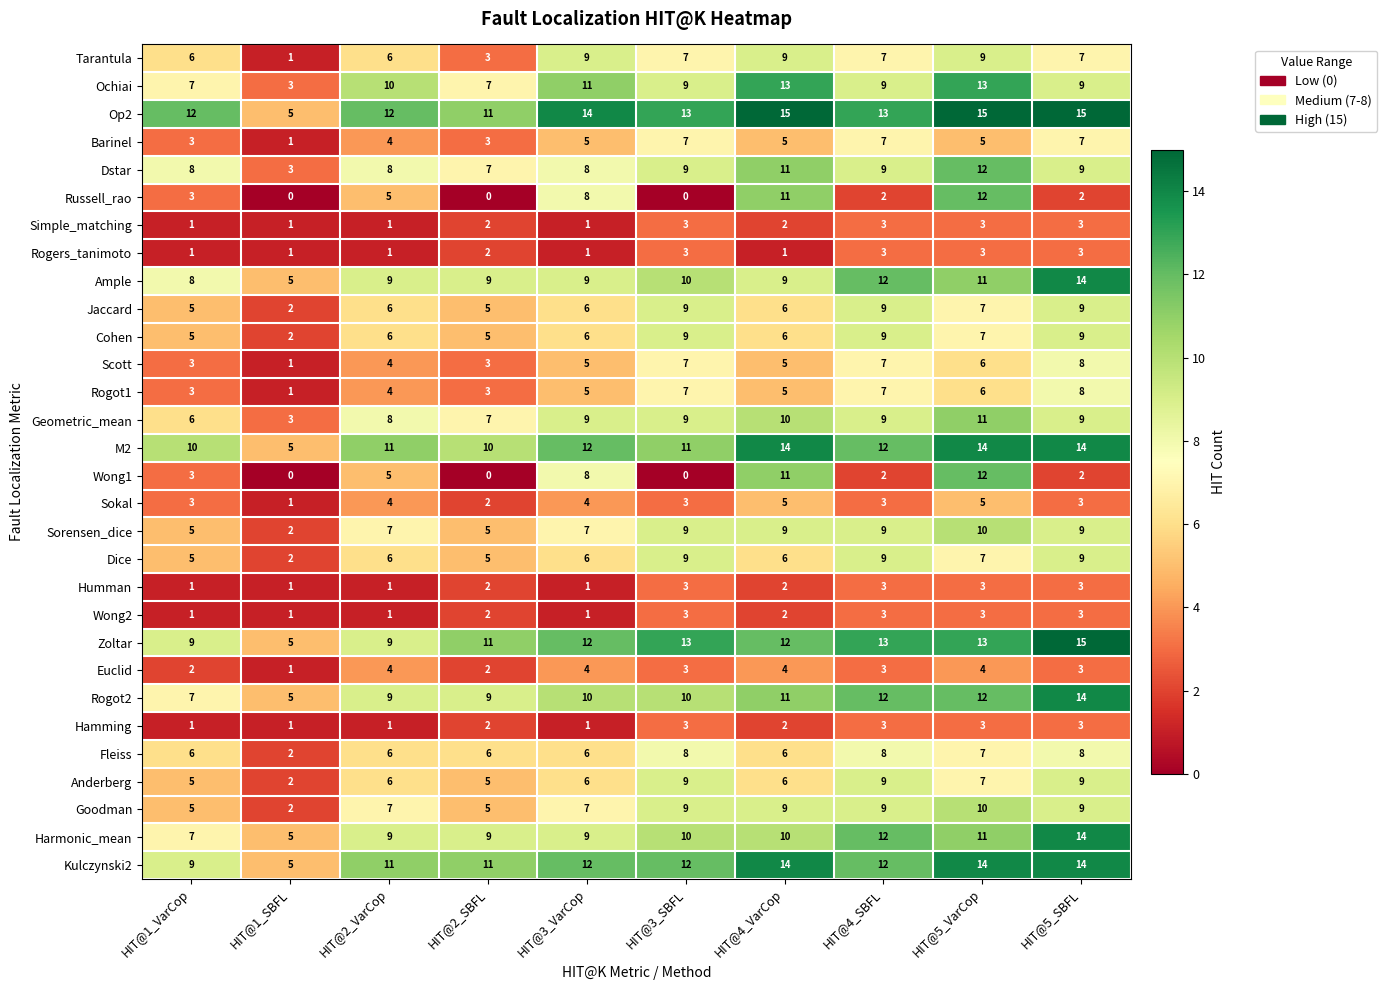

The value of Fleiss at HIT@2_SBFL is 2. True or false?

False